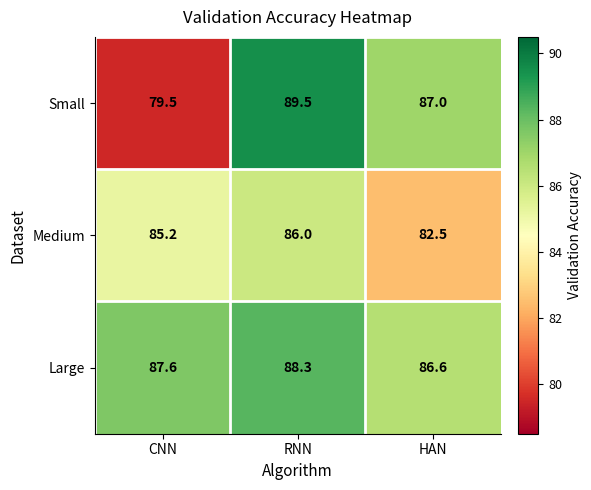

At which label does Small first exceed 87?

RNN